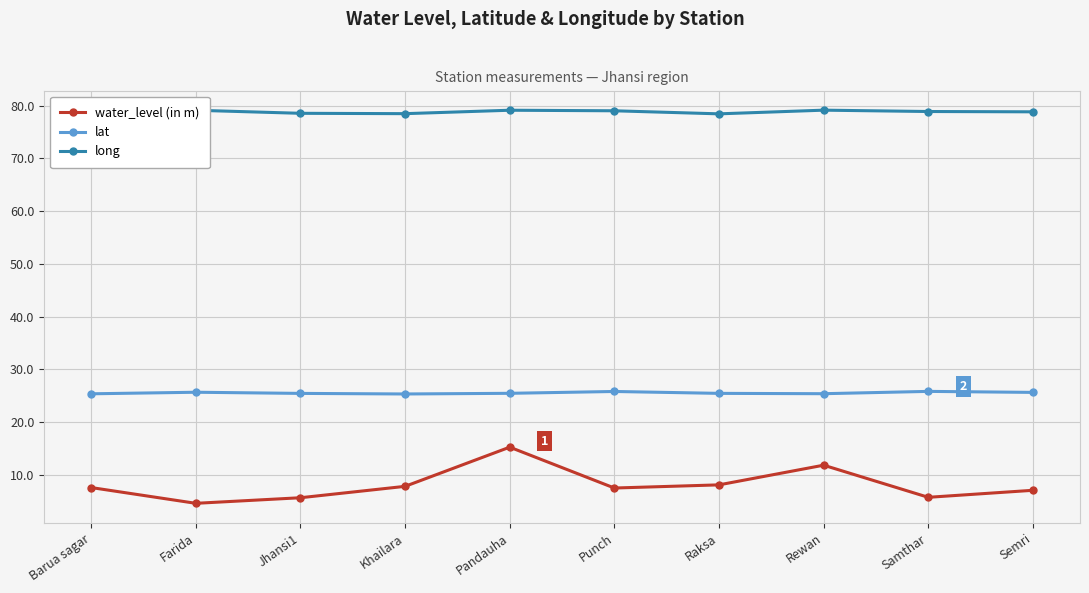

How many lines are shown in the chart?

3